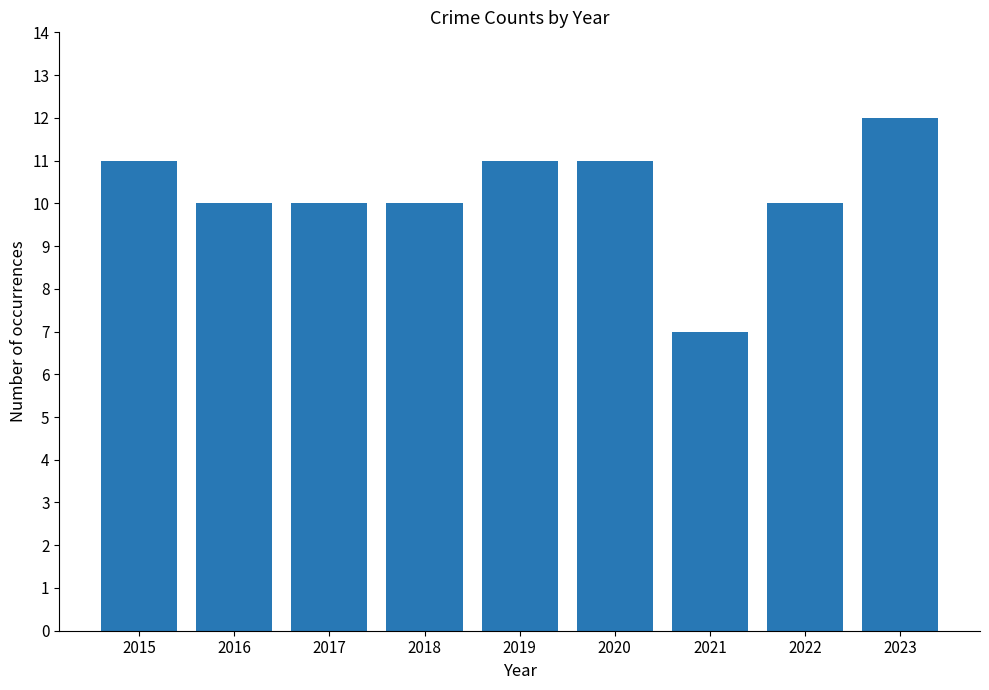

Where does the data first go above 10?

2015